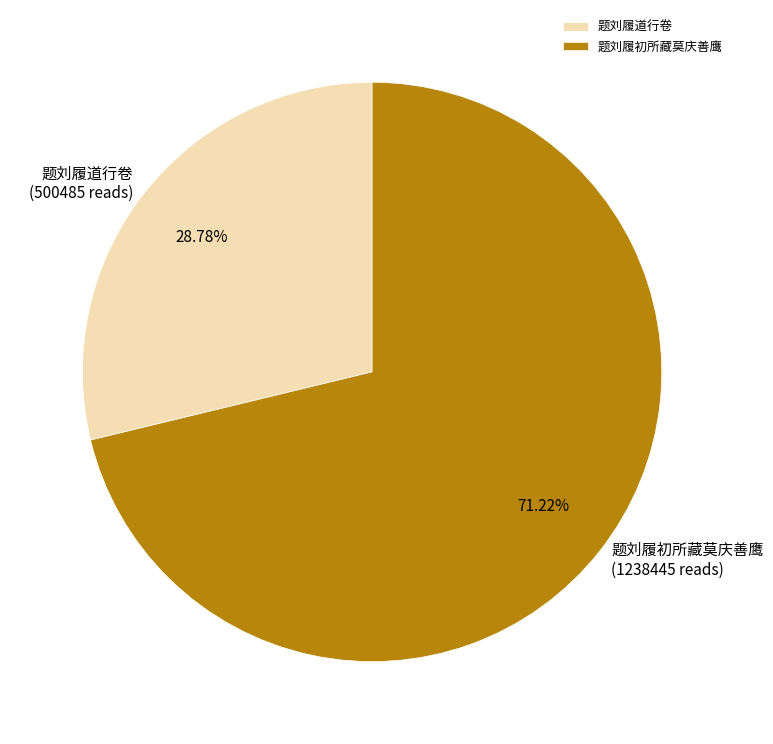

What is the largest slice in the pie chart?

题刘履初所藏莫庆善鹰